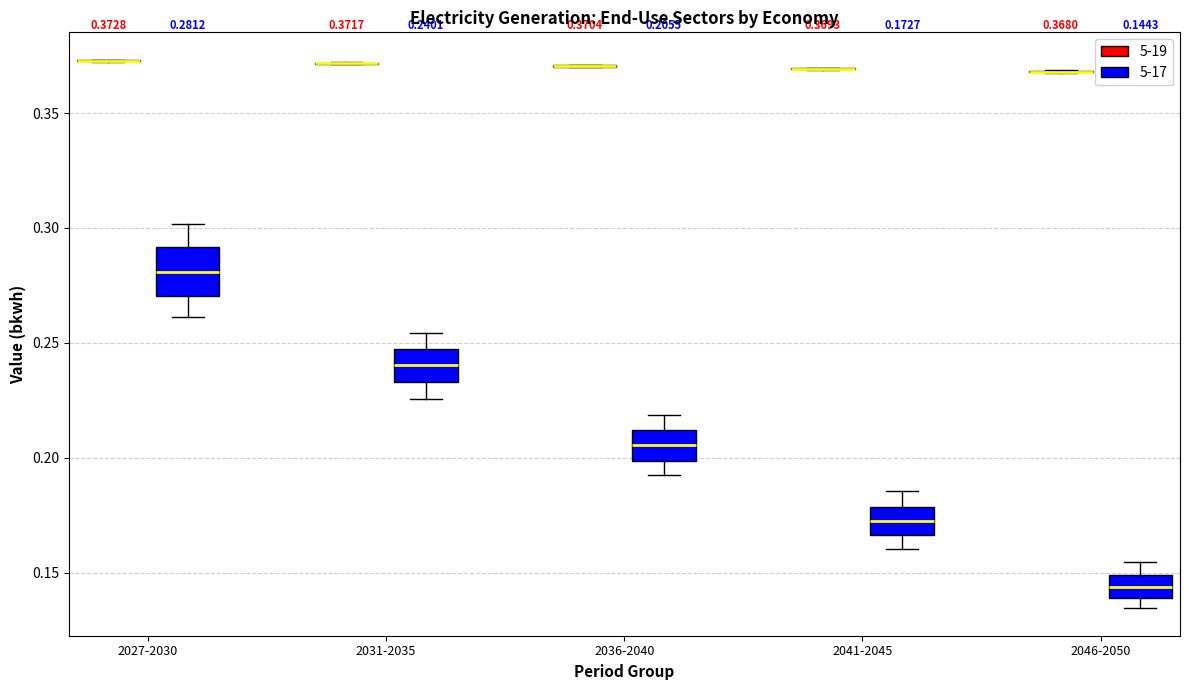

Comparing the boxes themselves (not the whiskers), which one is the tallest?

2027-2030 (5-17)